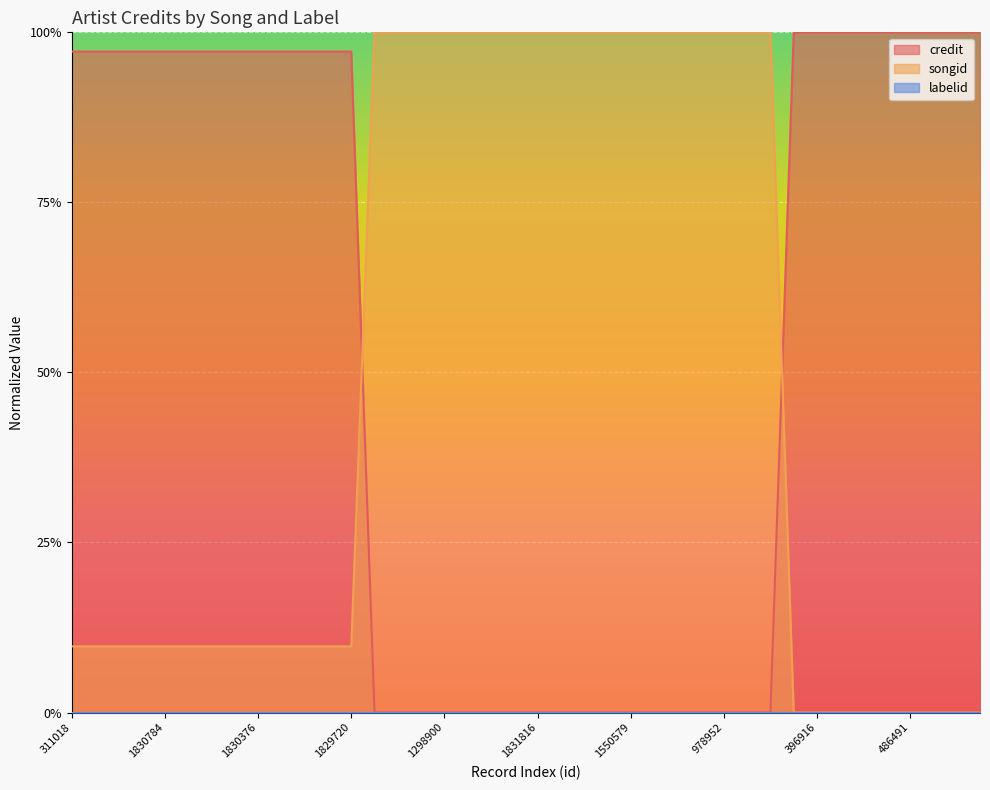

Which series has the largest range (max minus min)?

credit